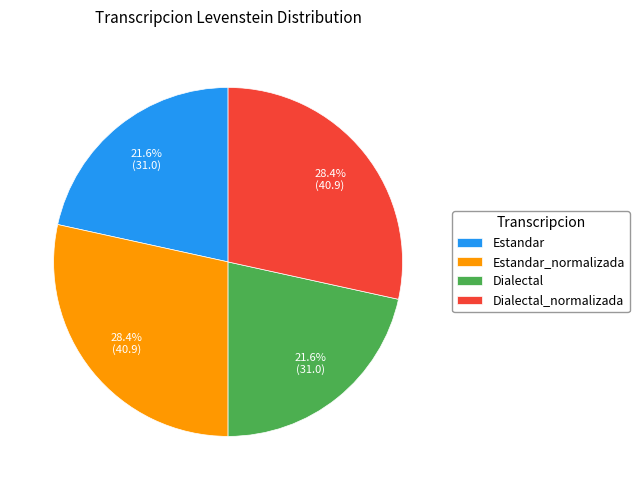

Which has a higher value, Dialectal_normalizada or Dialectal?

Dialectal_normalizada